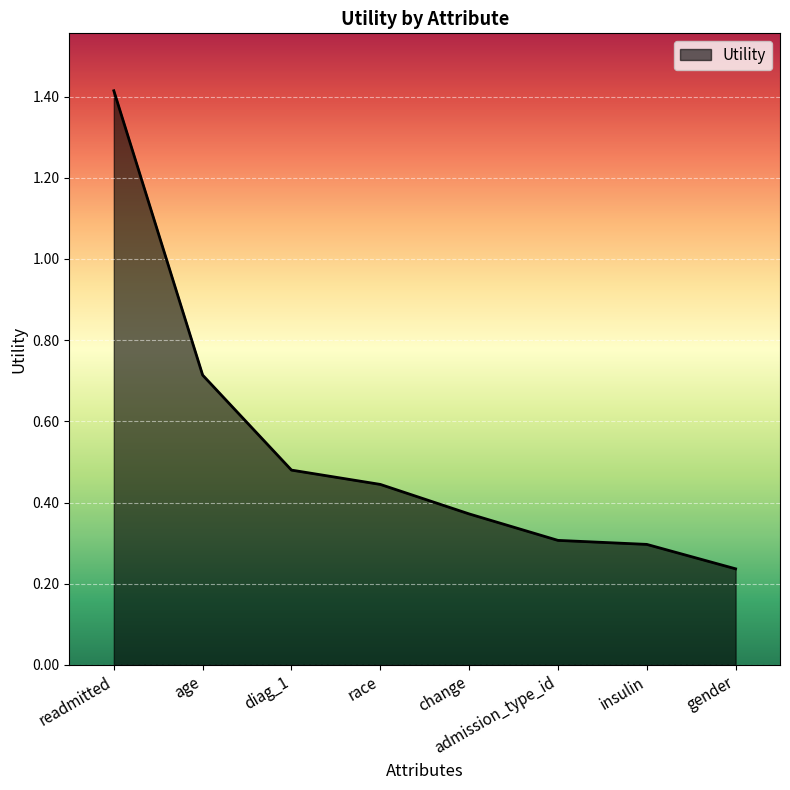

What position from the right is admission_type_id?

3